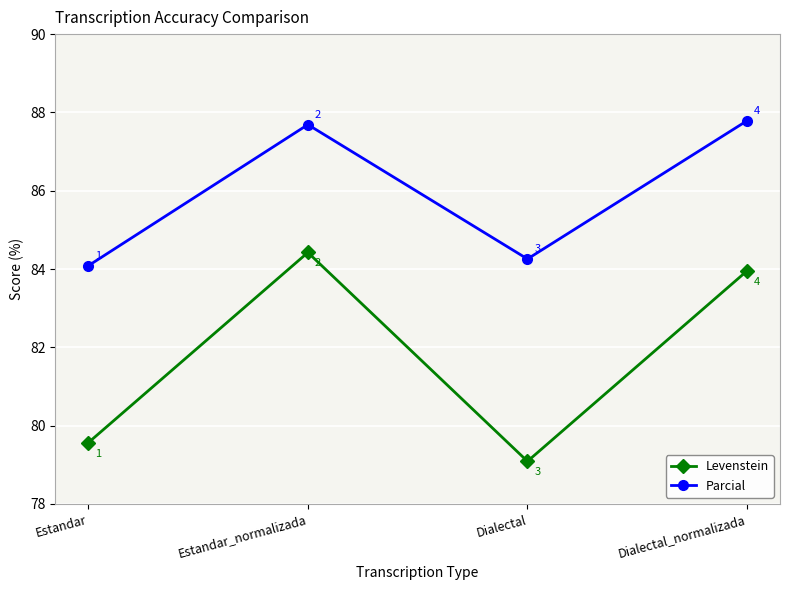

What is the difference between the second highest and minimum values in the Levenstein series?

4.9